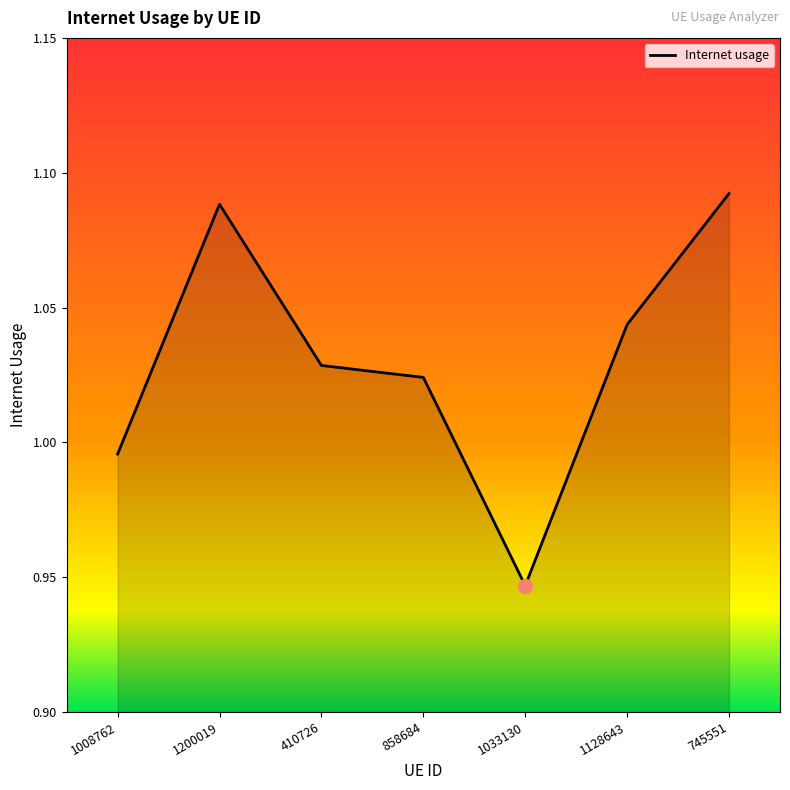

The chart shows a value of 0.6 at 1200019. True or false?

False